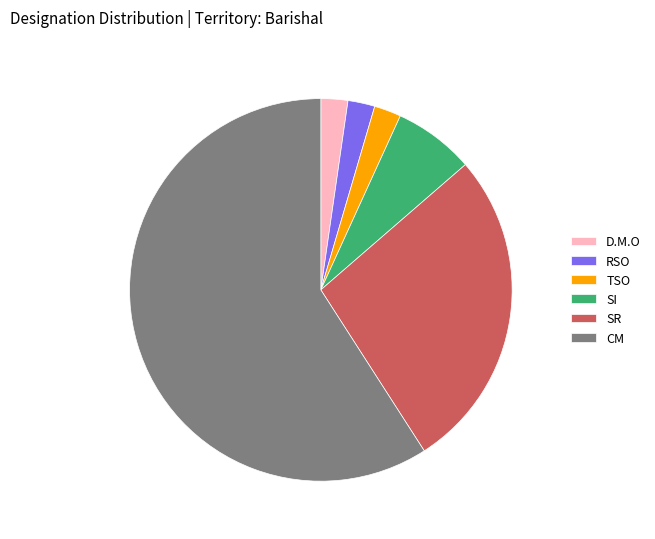

Is there any slice that represents more than half of the pie?

Yes